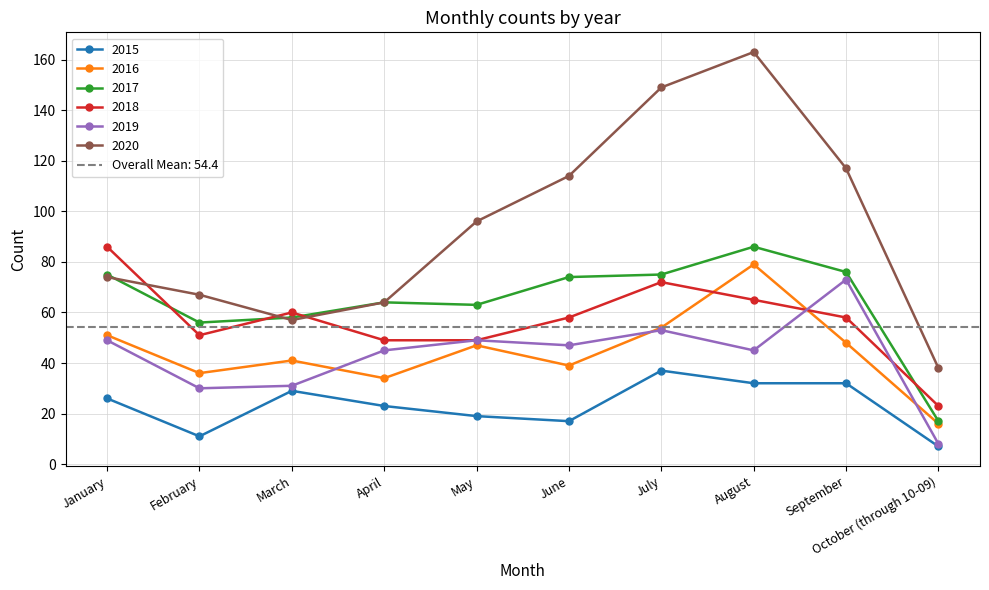

How many interior local peaks does the 2017 series have?

2